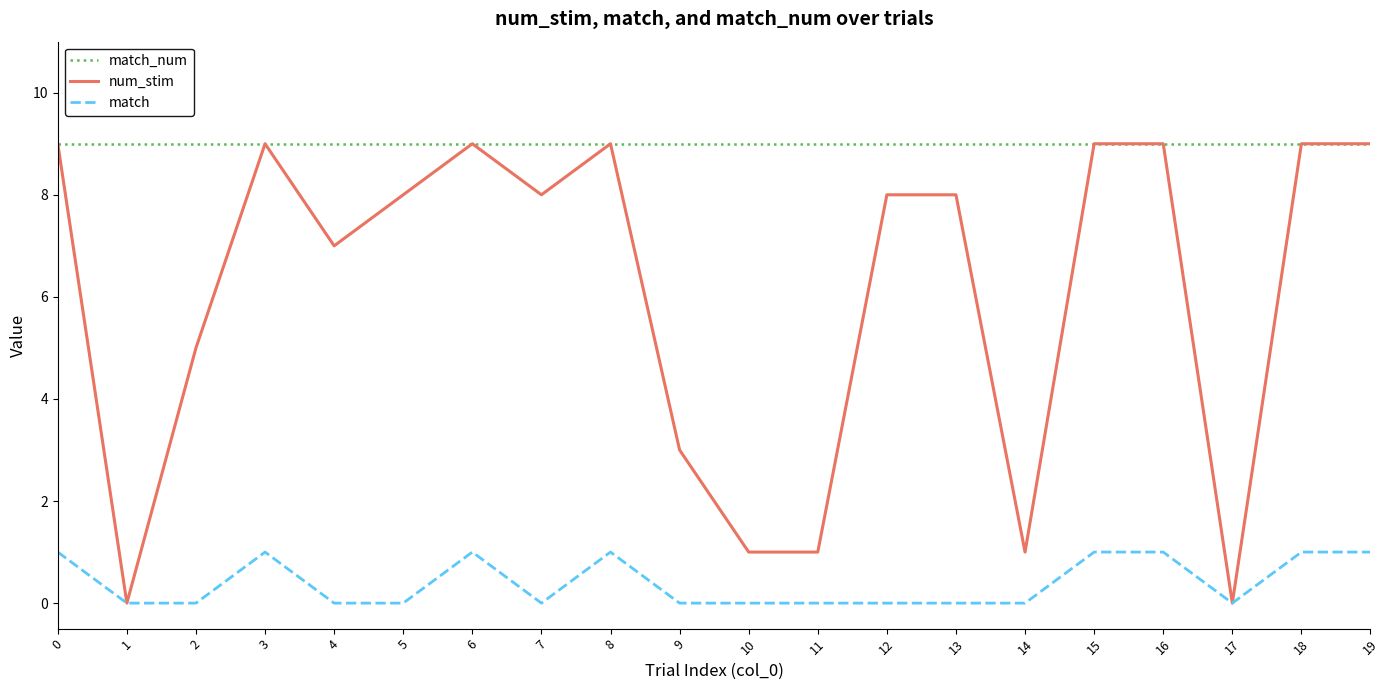

Is it true that match_num equals 9 at 9?

True